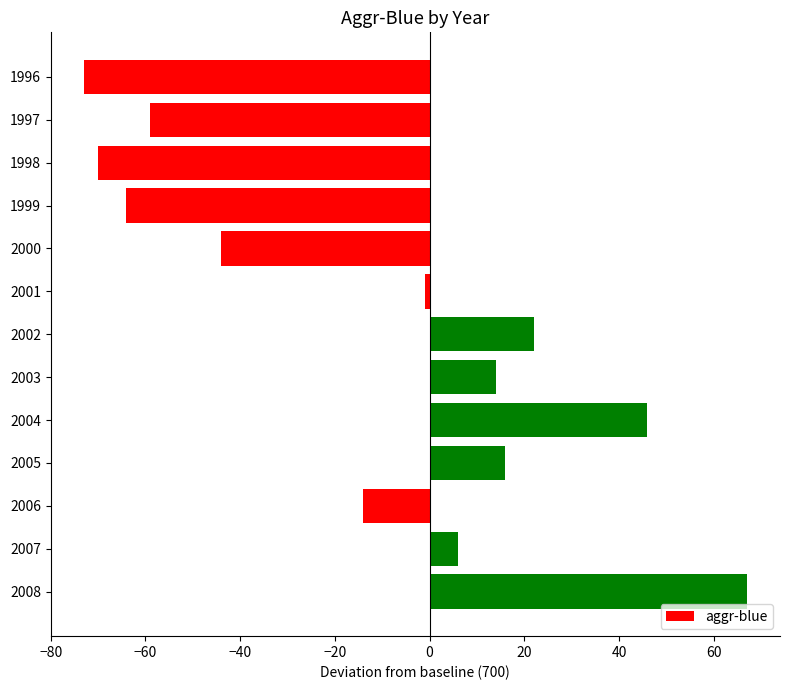

Rank the categories by value from lowest to highest.

1996, 1998, 1999, 1997, 2000, 2006, 2001, 2007, 2003, 2005, 2002, 2004, 2008